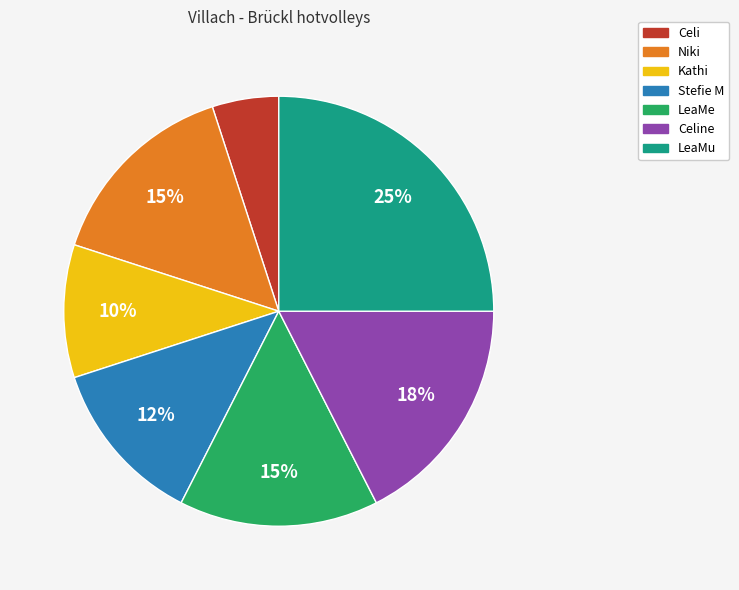

Is there any slice that represents more than half of the pie?

No